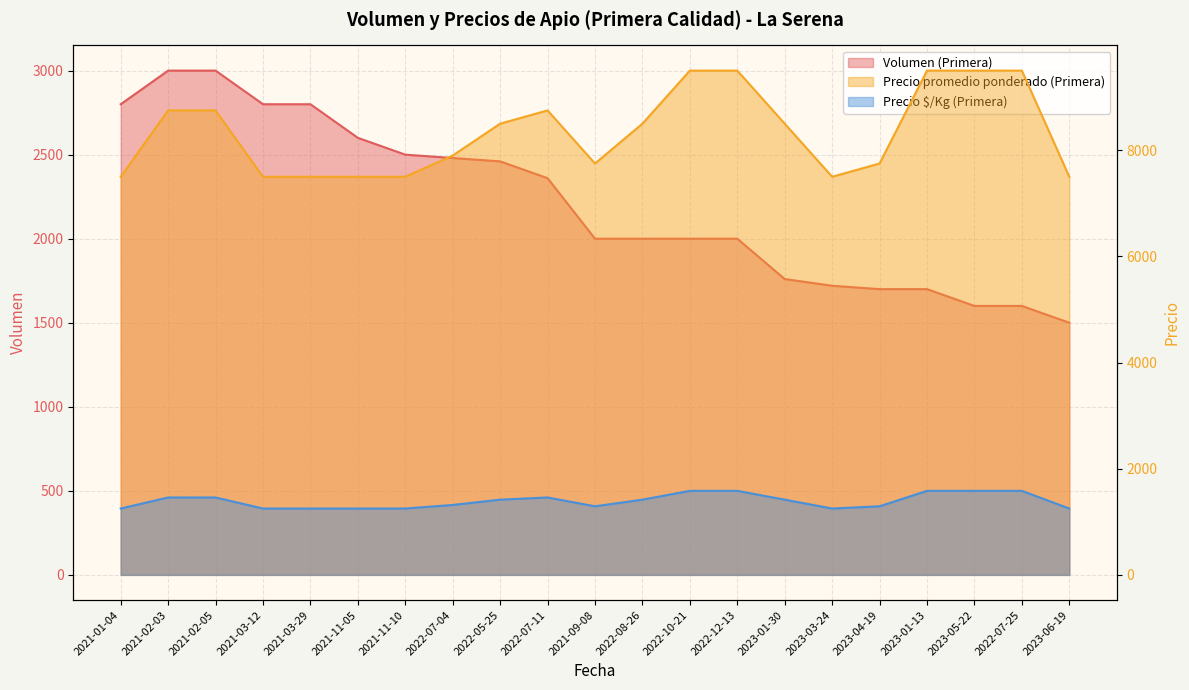

Where does the Precio promedio ponderado (Primera) series first go above 8500?

2021-02-03